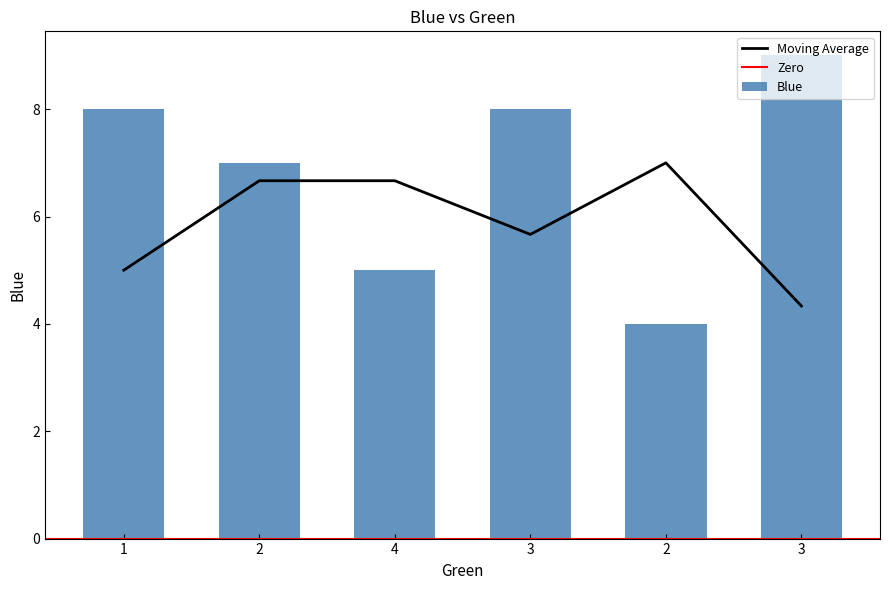

What is the value of the 2nd bar from the left?

7